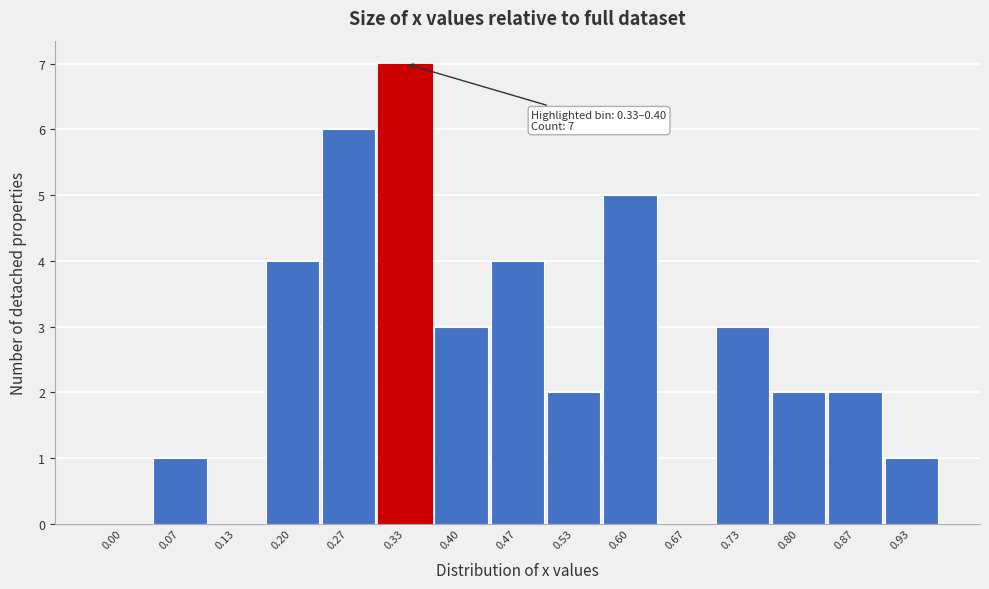

Reading right to left, list all the values displayed in this chart.

0.93=1	0.87=2	0.80=2	0.73=3	0.67=0	0.60=5	0.53=2	0.47=4	0.40=3	0.33=7	0.27=6	0.20=4	0.13=0	0.07=1	0.00=0